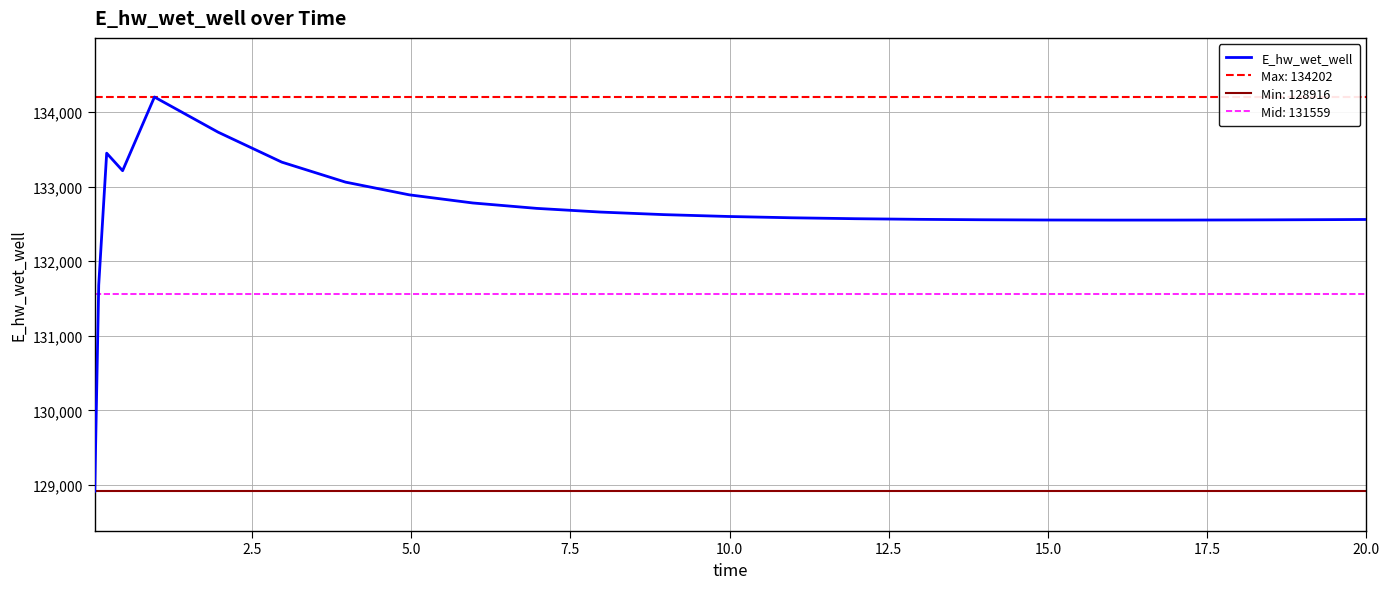

What is the minimum value for E_hw_wet_well?

128916.1